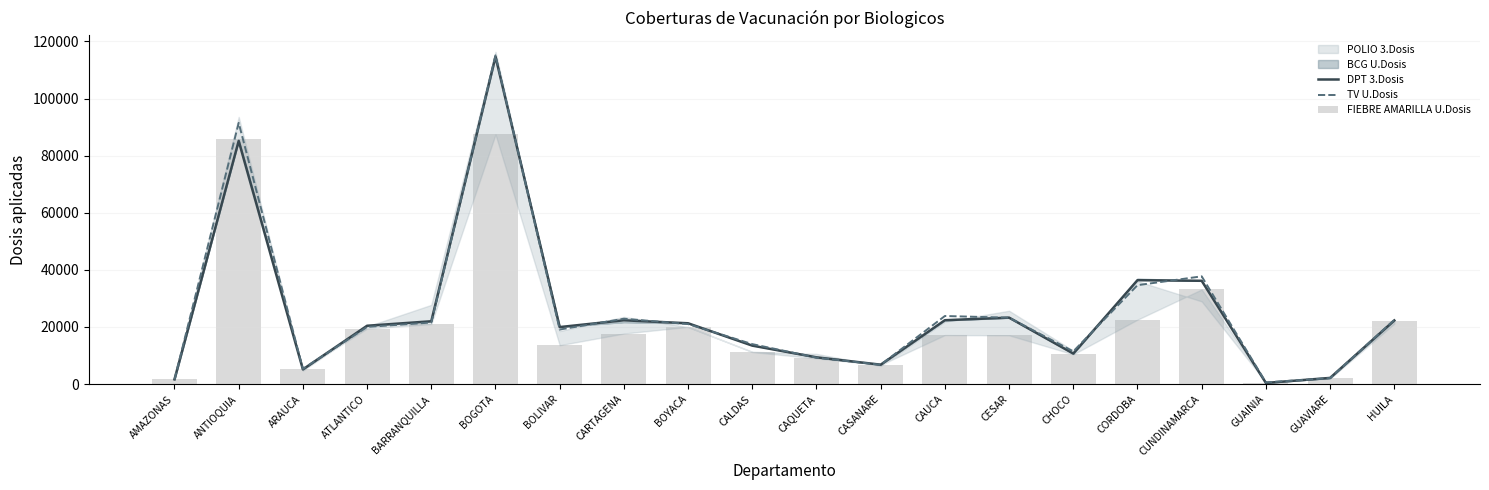

At which label does DPT 3.Dosis reach its peak?

BOGOTA